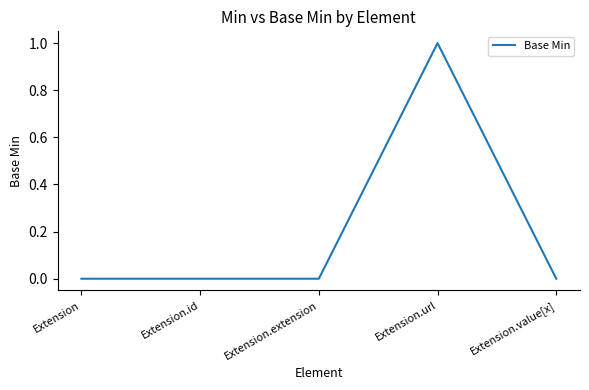

What is the sum of all values?

1